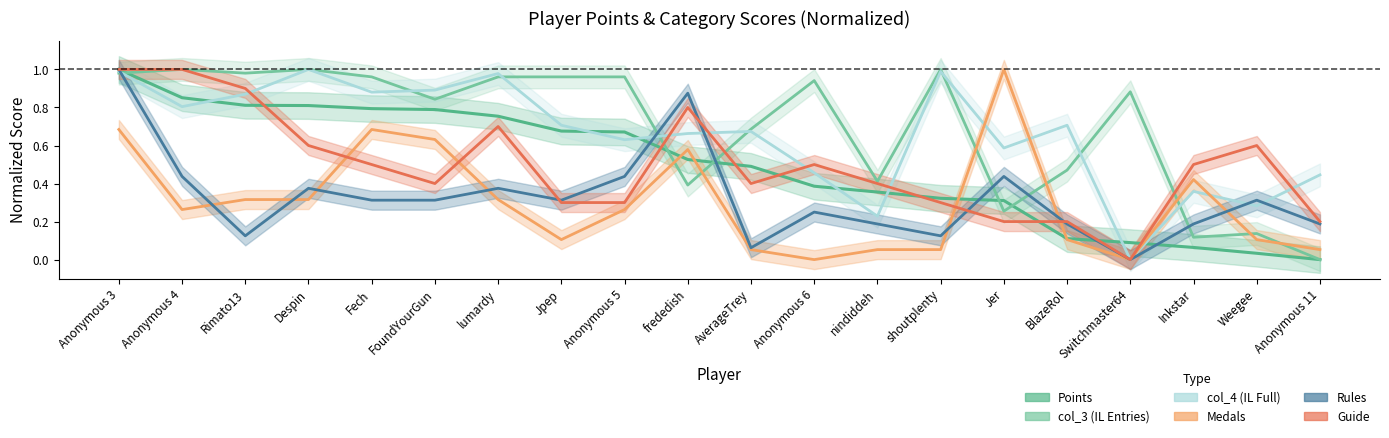

How many lines are shown in the chart?

6